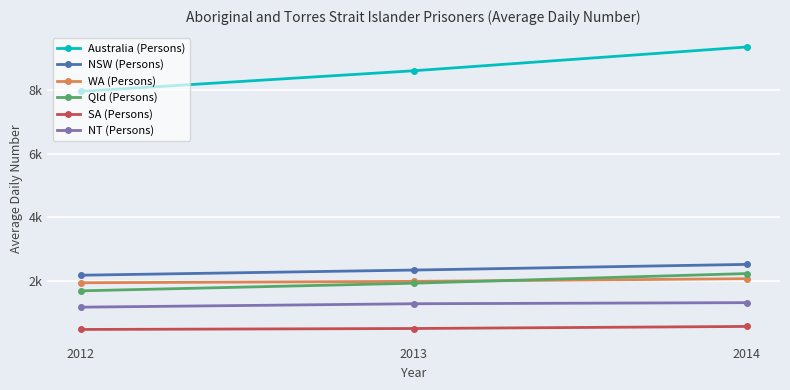

What is the approximate value of WA (Persons) at 2013, to the nearest 10?

1990